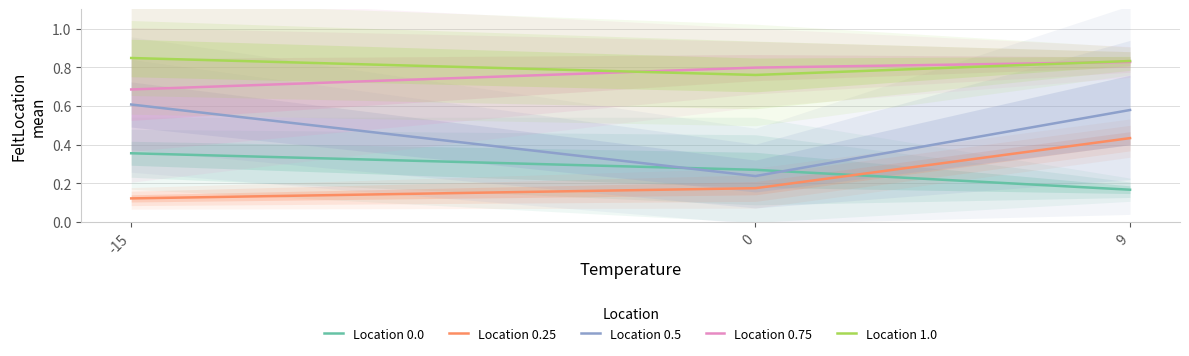

What are all the series names shown in the legend?

Location 0.0, Location 0.25, Location 0.5, Location 0.75, Location 1.0